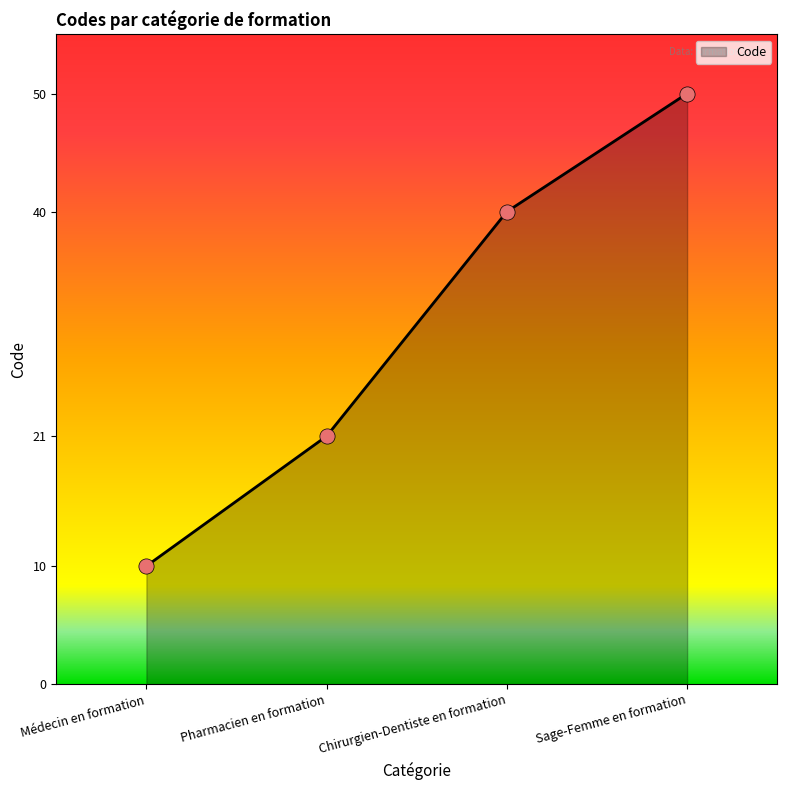

Approximately how many times larger is the value at Pharmacien en formation compared to Chirurgien-Dentiste en formation?

0.5